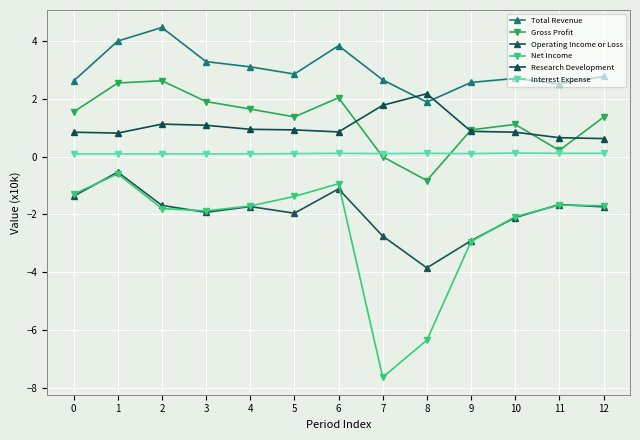

How many interior local valleys does the Gross Profit series have?

3